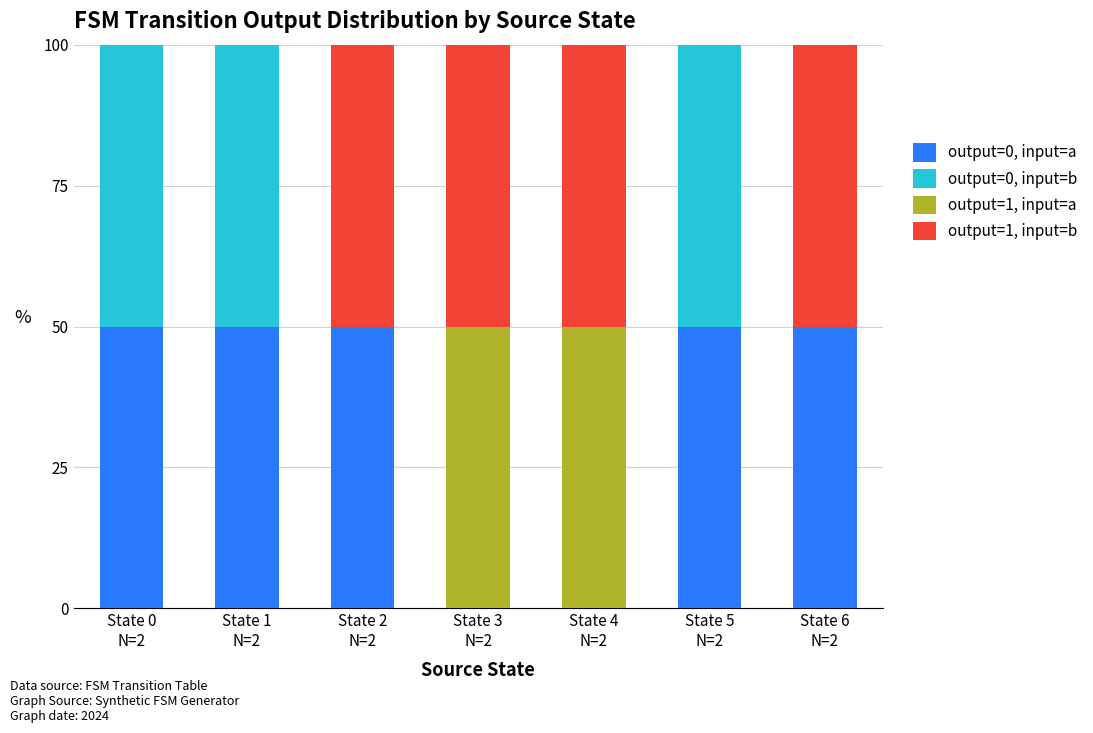

Are the bars horizontal?

No